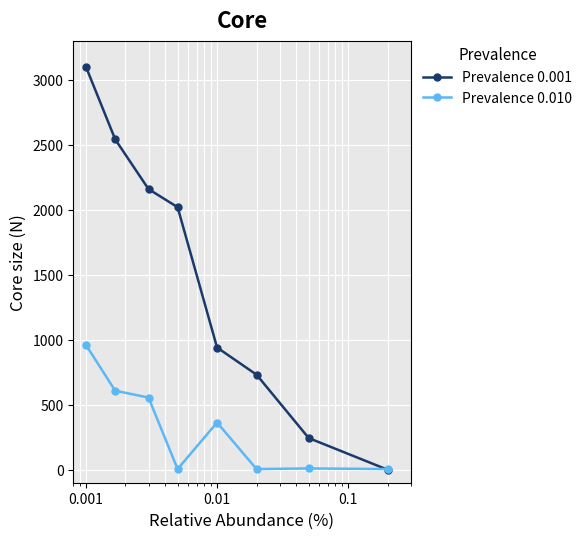

Which series has the largest range (max minus min)?

Prevalence 0.001